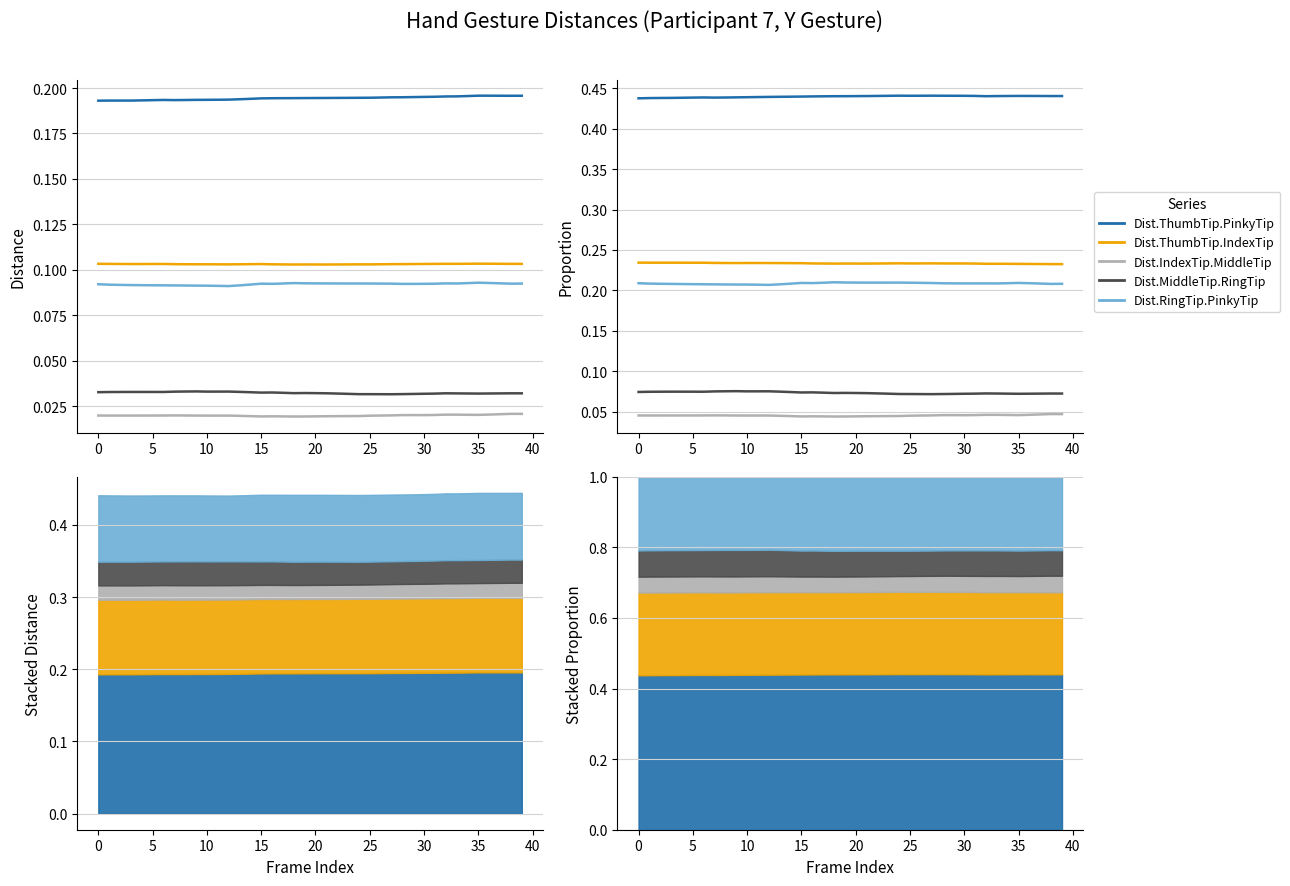

True or false: Dist.RingTip.PinkyTip and Dist.IndexTip.MiddleTip cross at least once.

False